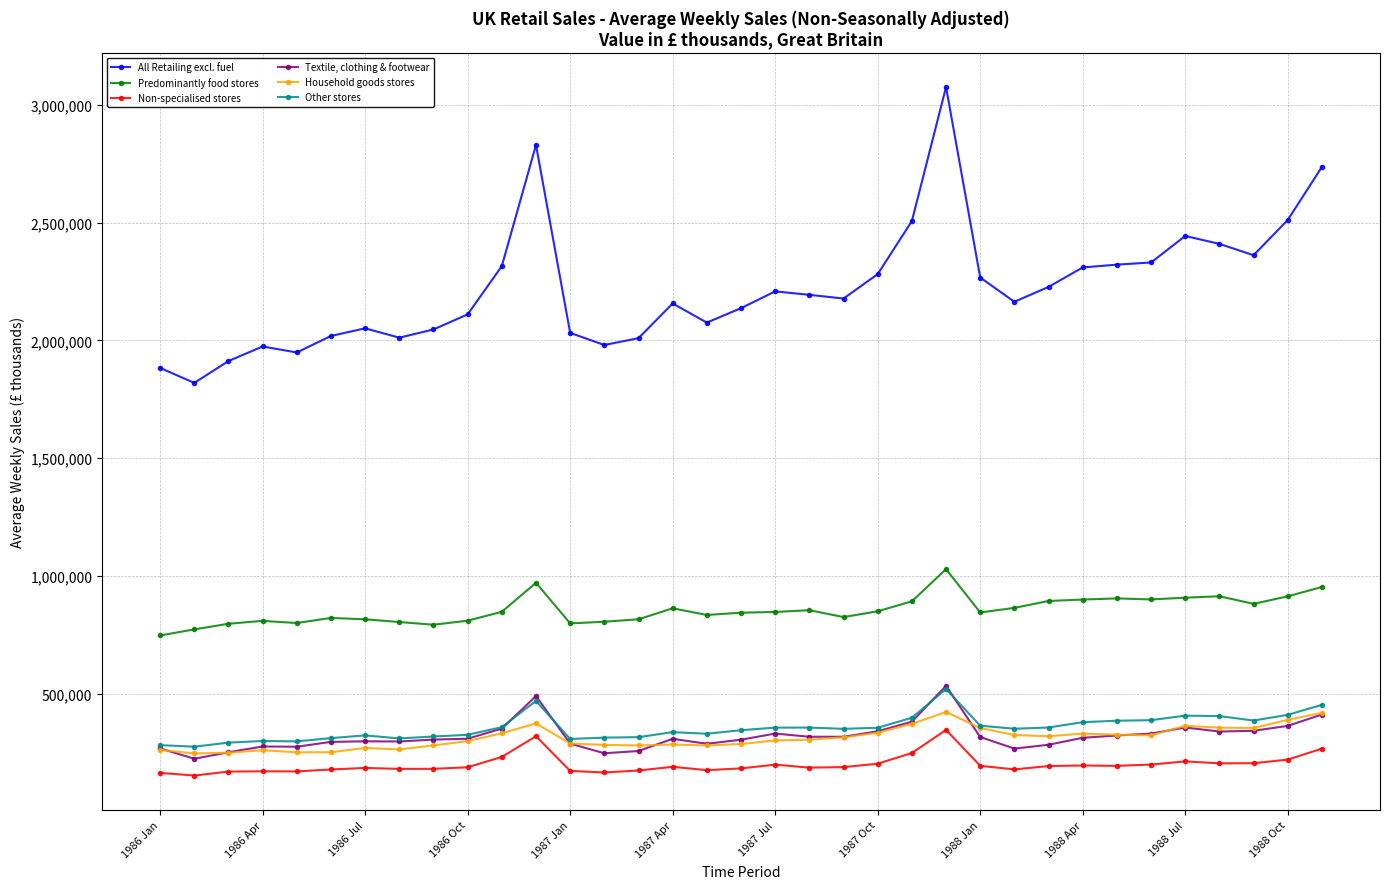

How many distinct data groups are displayed?

6